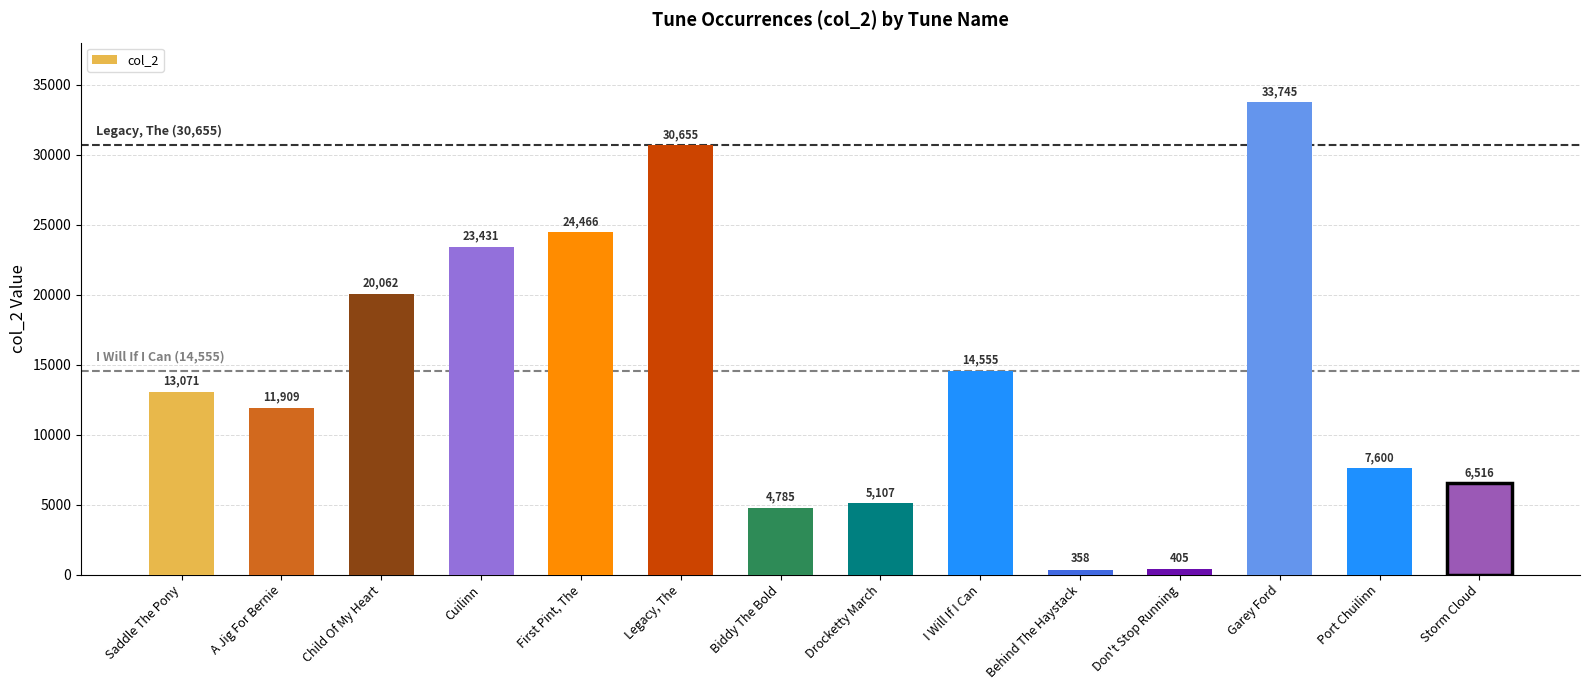

Does the chart contain any negative values?

No